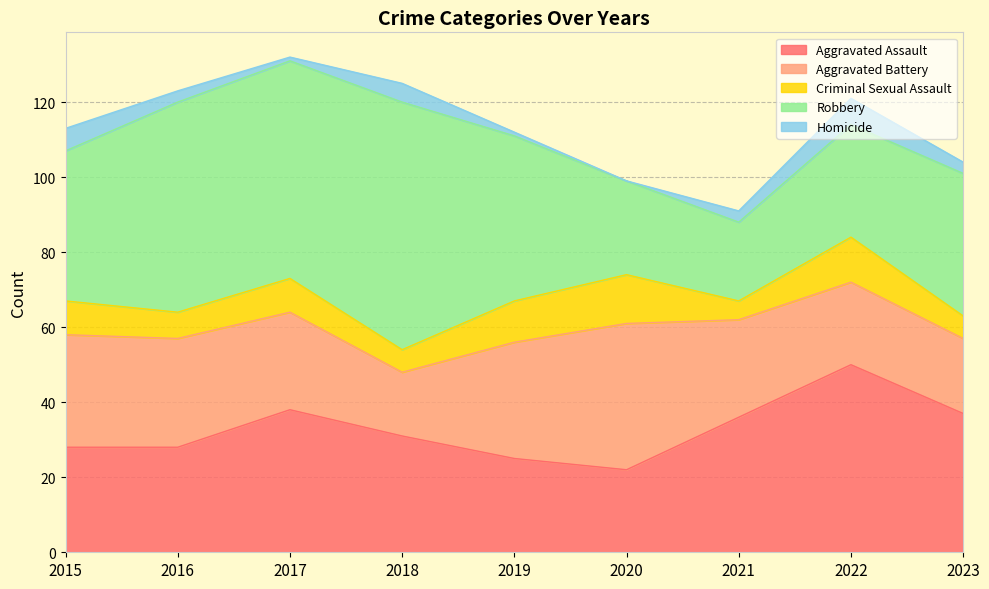

At how many categories does at least one series exceed 14?

9